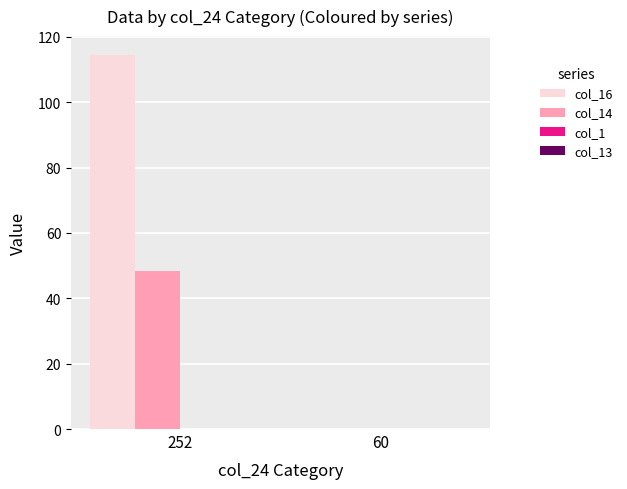

Which series has the largest total across all categories?

col_16